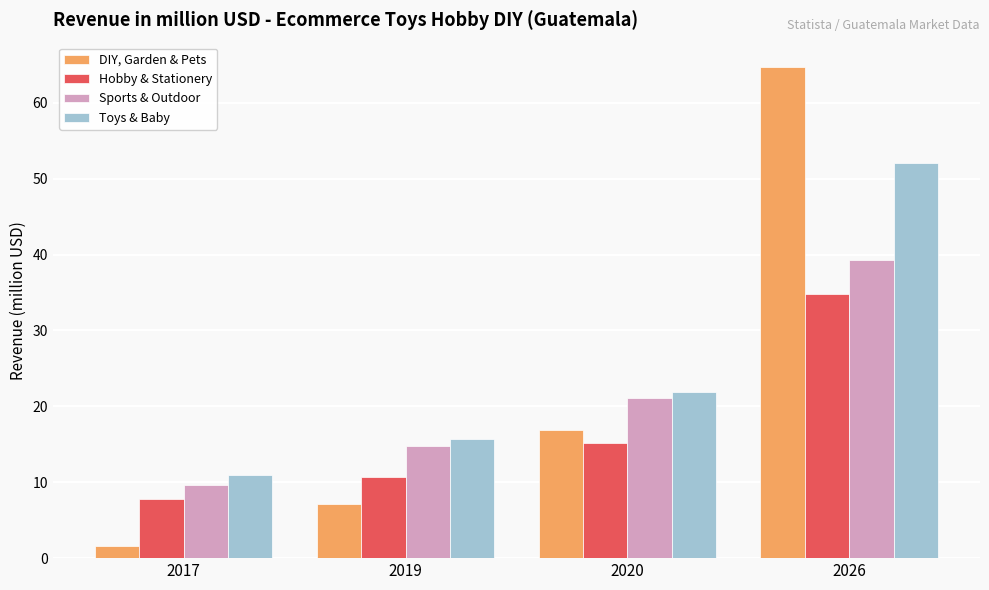

At which category is the sum across all series the highest?

2026